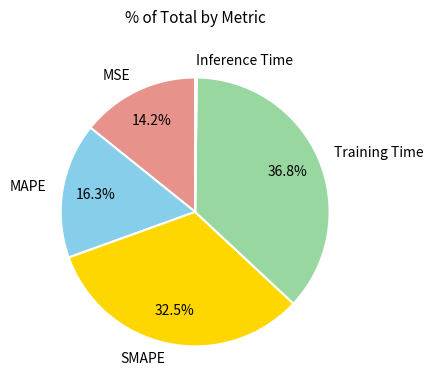

What percentage is NOT represented by SMAPE?

67.5%